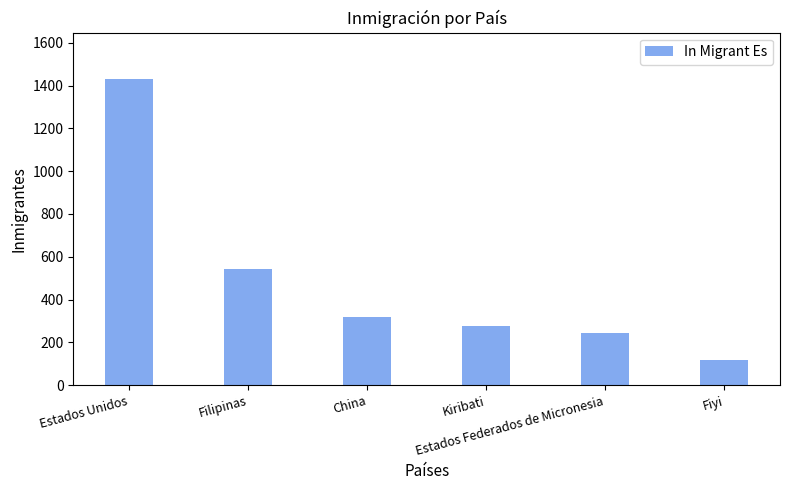

Does the chart contain any negative values?

No